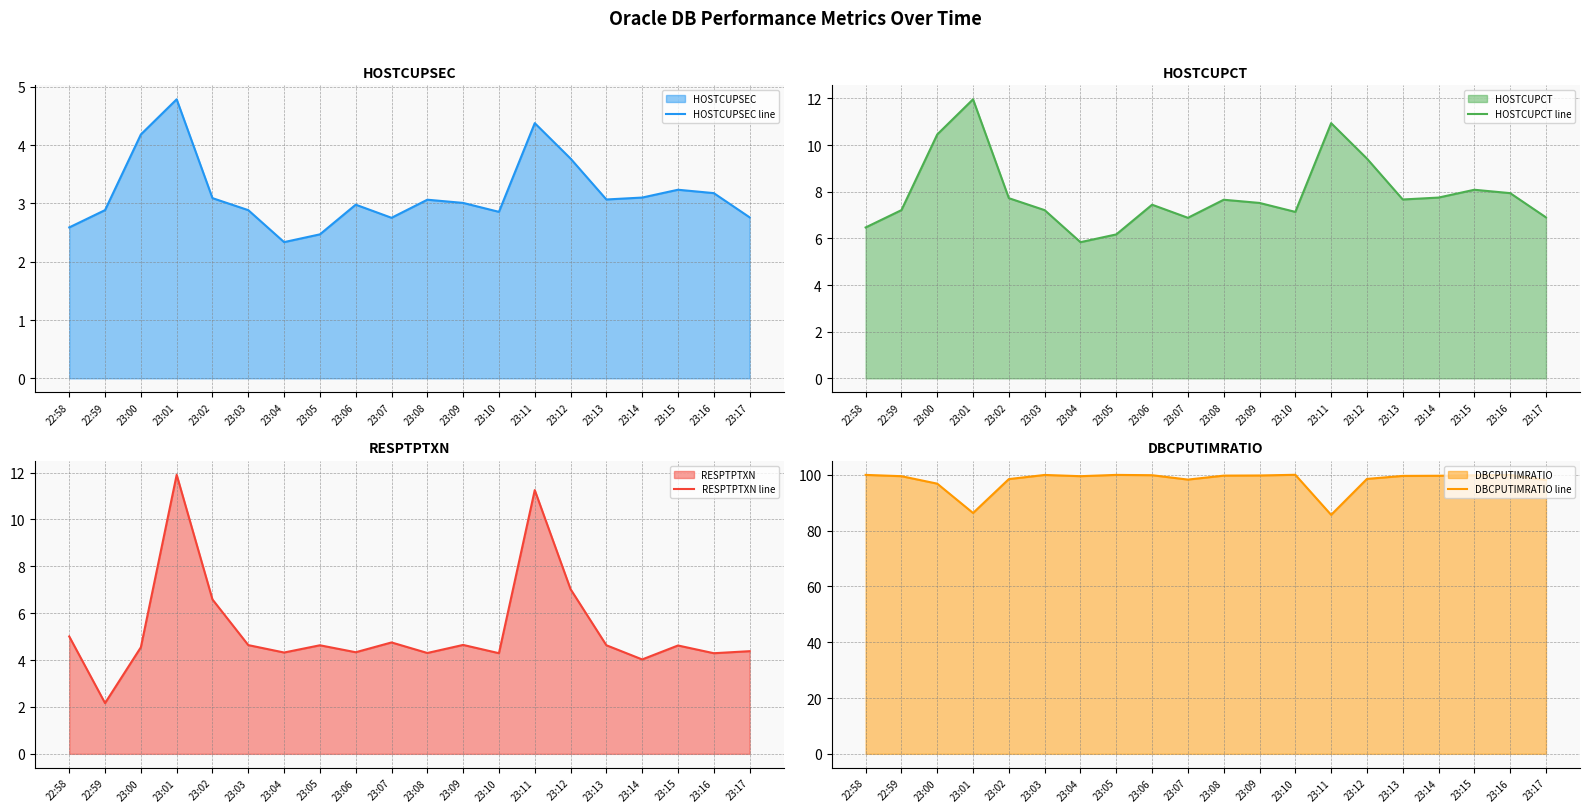

Is it true that HOSTCUPCT line equals 9.4 at 23:12?

True